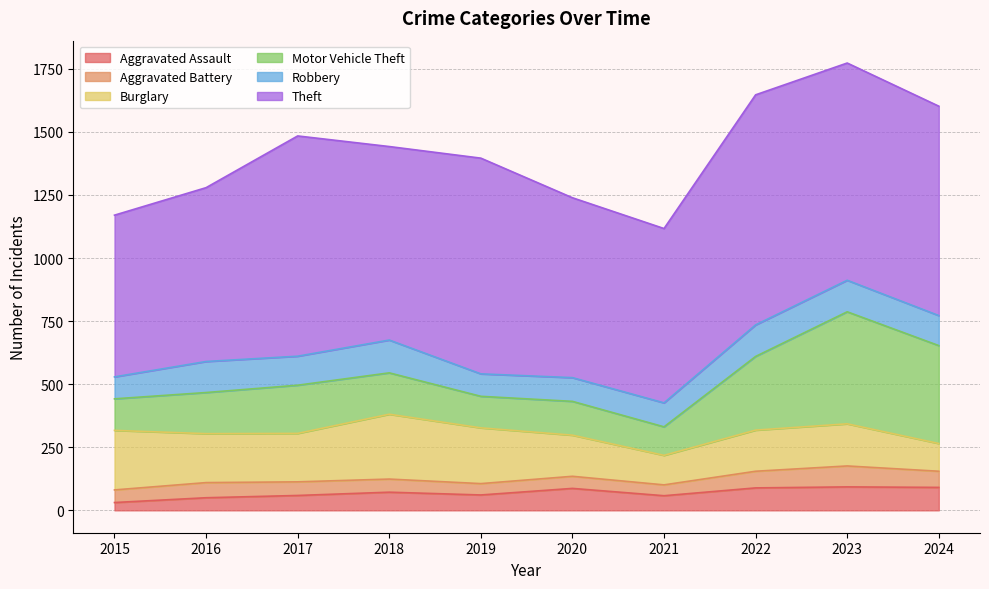

Does the chart display data point markers on the line(s)?

No